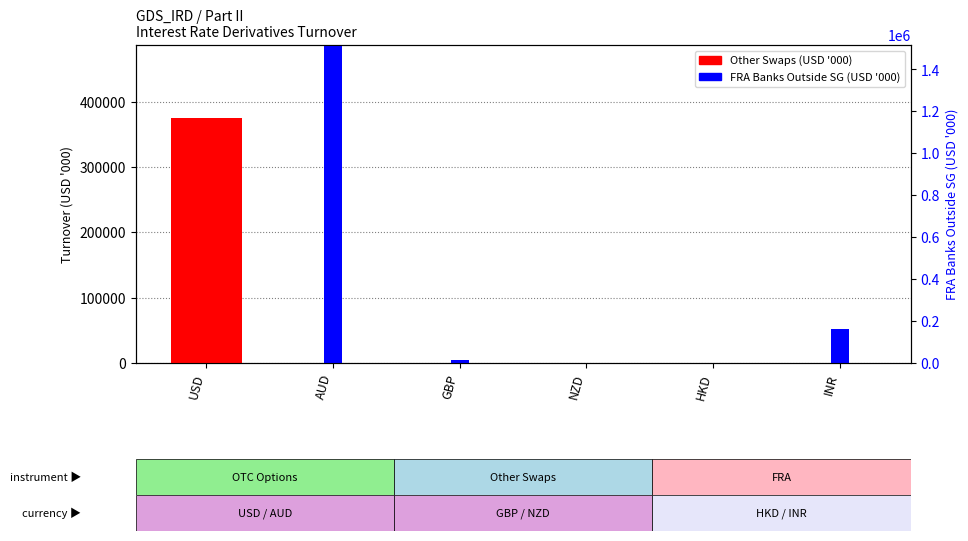

What are all the series names shown in the legend?

Other Swaps (USD '000), FRA Banks Outside SG (USD '000)